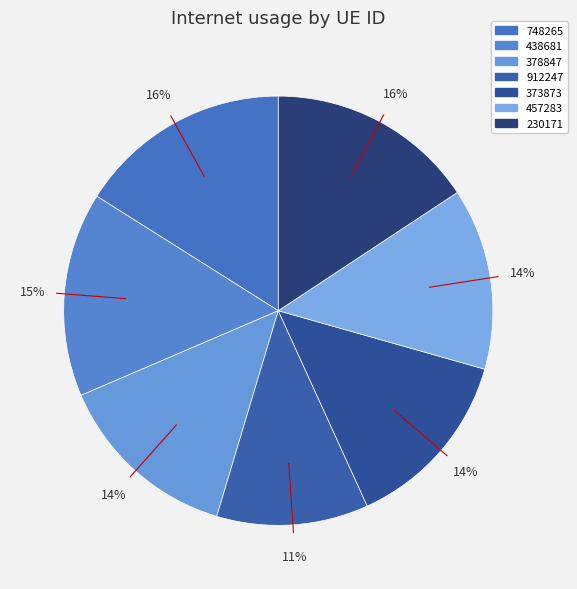

Which category has the smallest portion of the pie?

912247